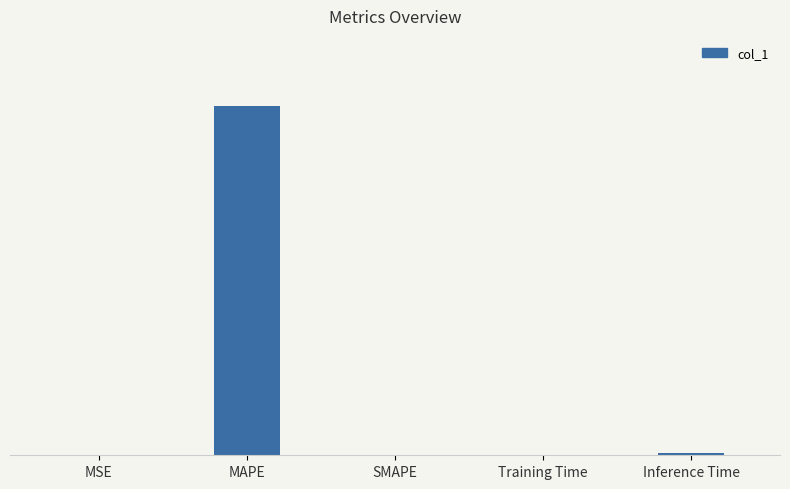

At which category does the chart reach its peak across all series?

MAPE